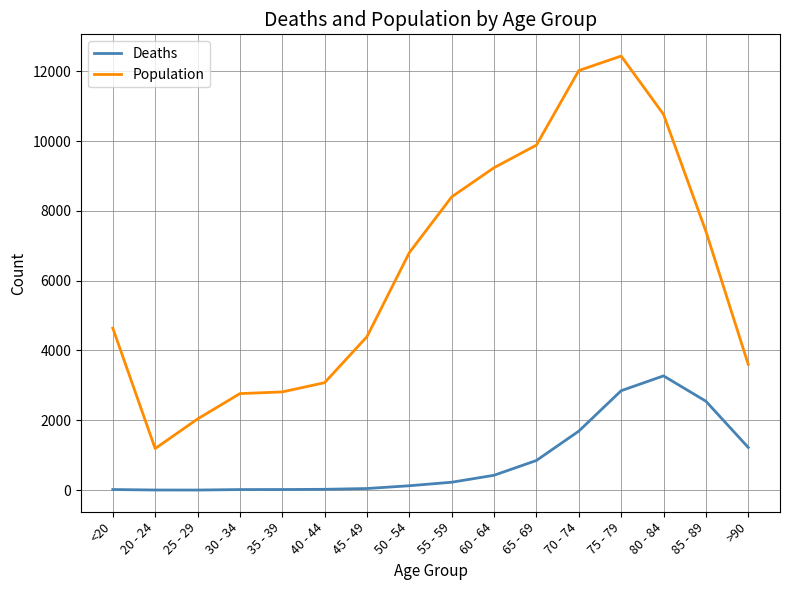

At which label does Population reach its minimum?

20 - 24